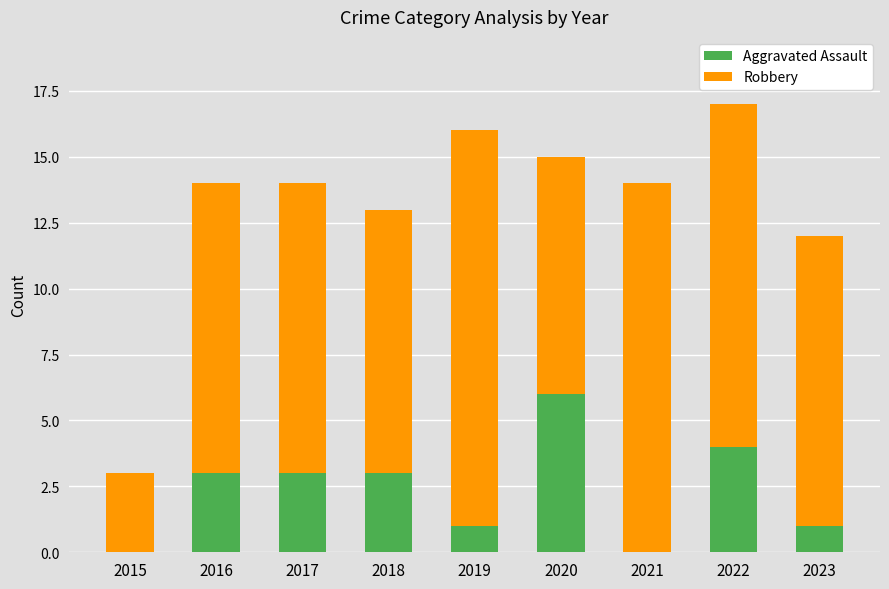

Is it true that Aggravated Assault equals 6 at 2020?

True